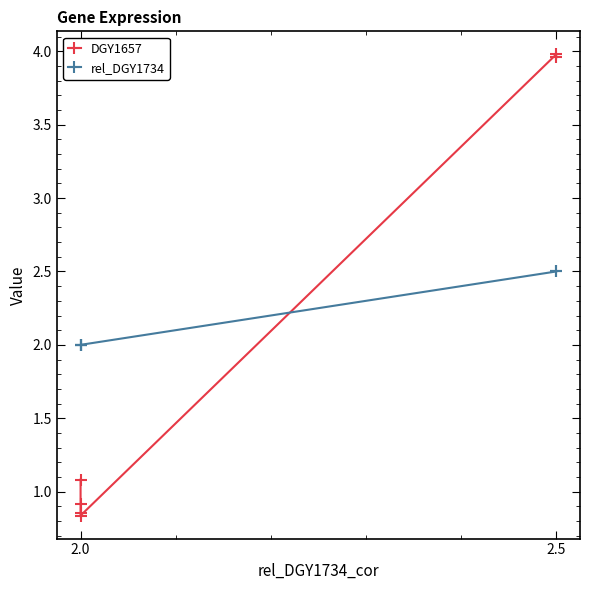

True or false: rel_DGY1734 and DGY1657 cross at least once.

True